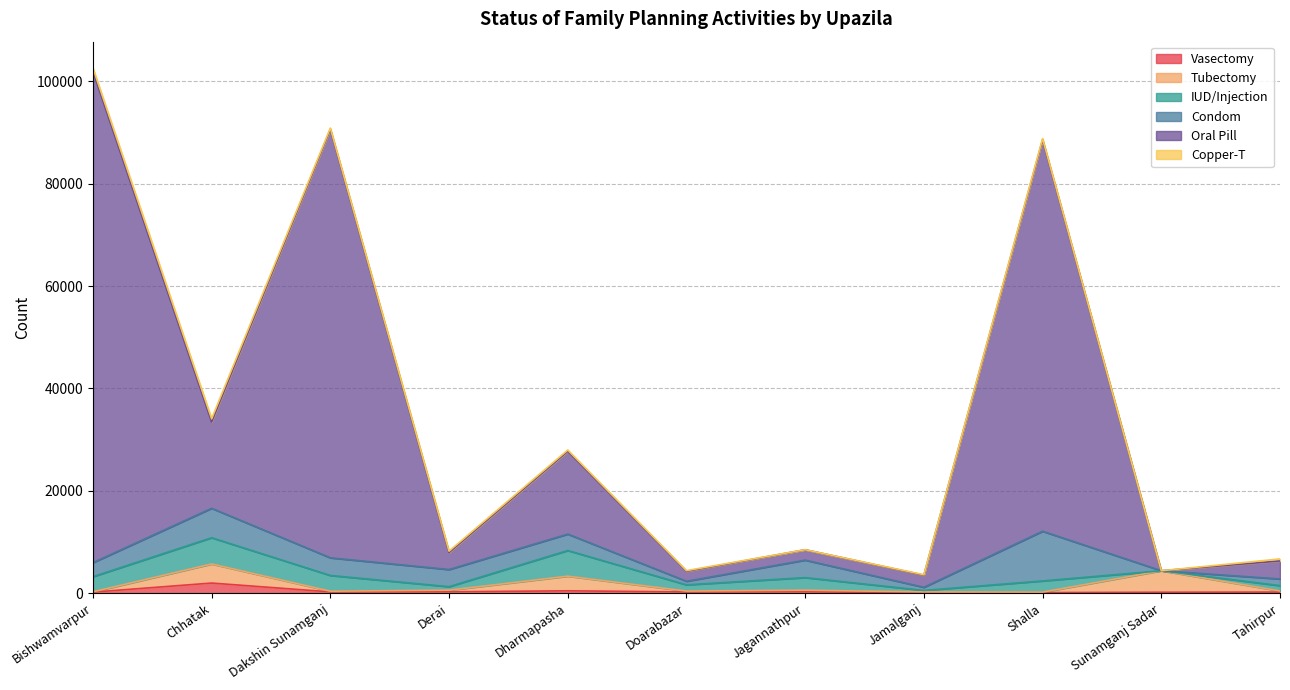

What is the value of the Vasectomy point at the 1st from the left?

203